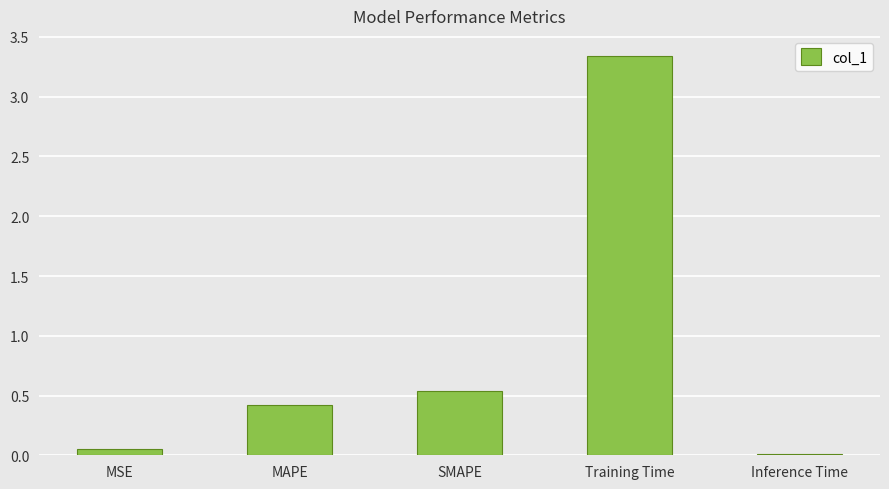

What is the sum of the values at MAPE and Inference Time?

0.4